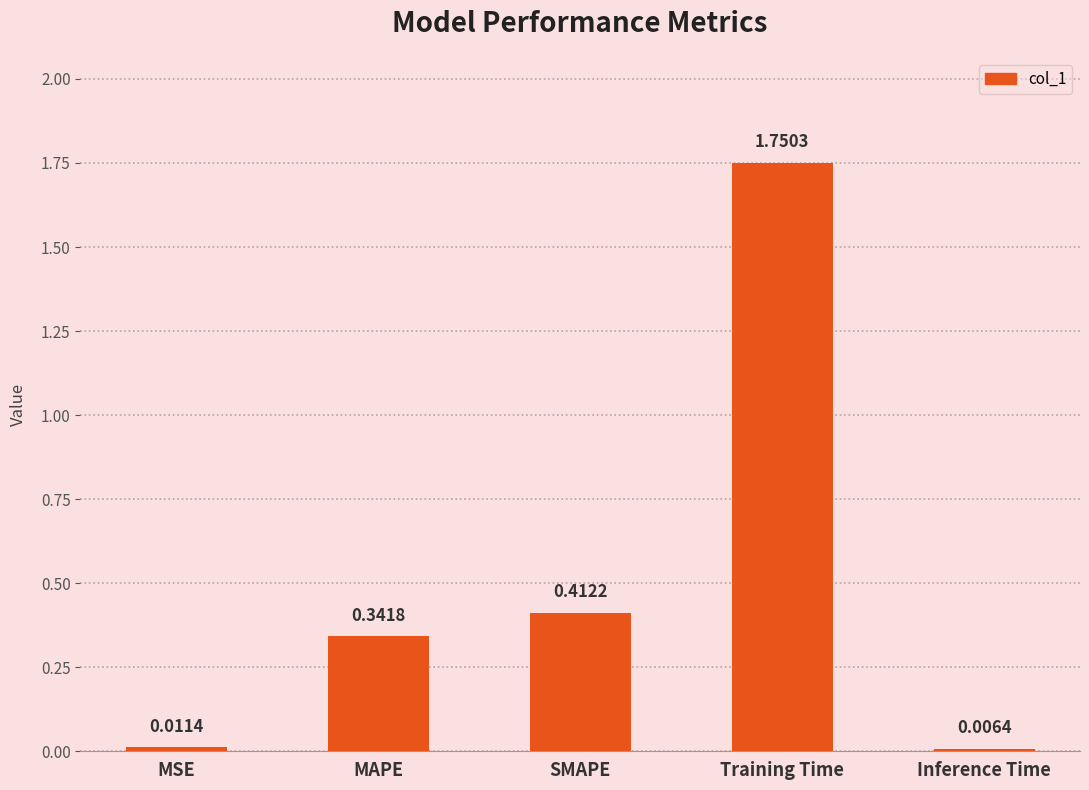

Which has a higher value, MAPE or Inference Time?

MAPE